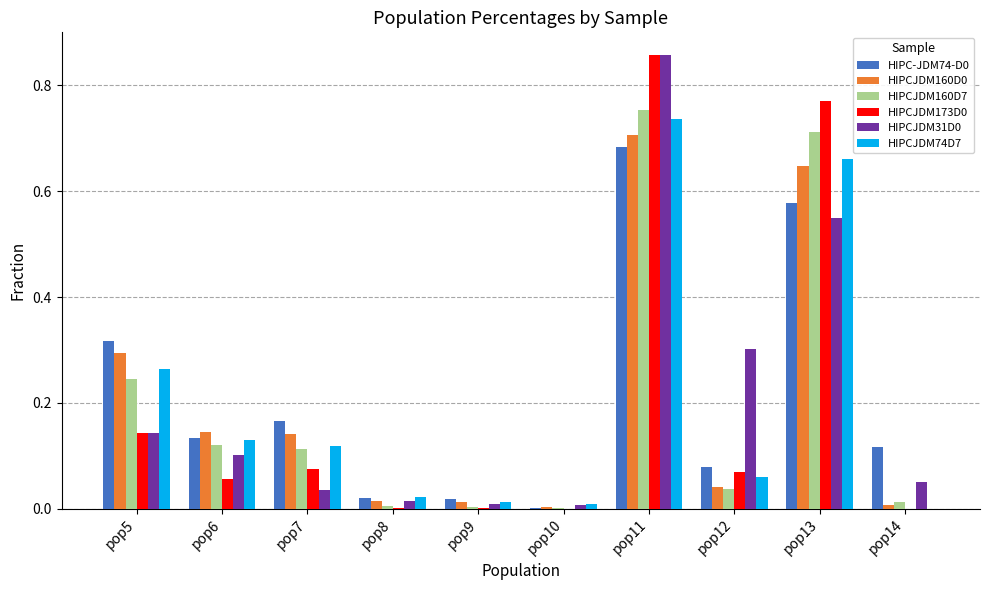

Is the value of HIPCJDM160D0 at pop13 greater than the value of HIPC-JDM74-D0 at pop11?

No